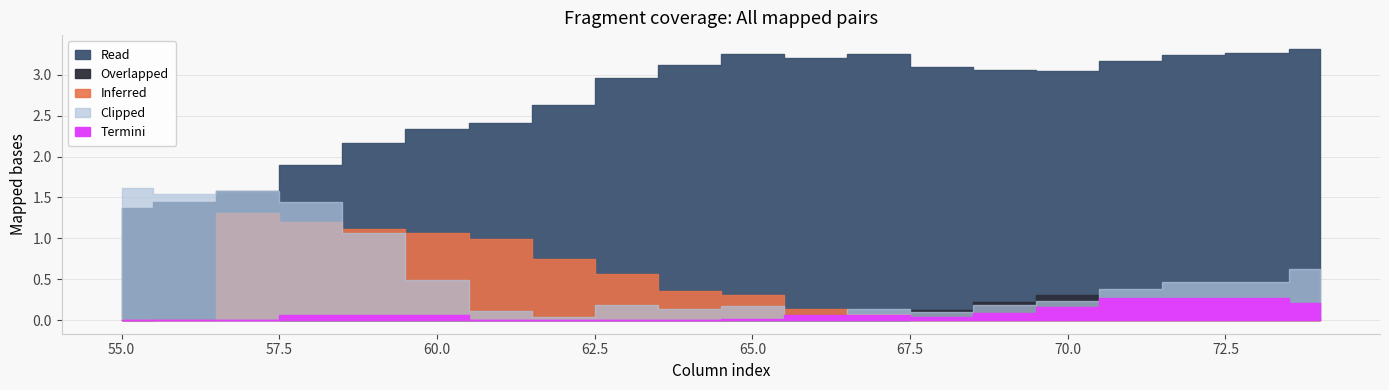

How many intersections are there between Termini and Overlapped?

3